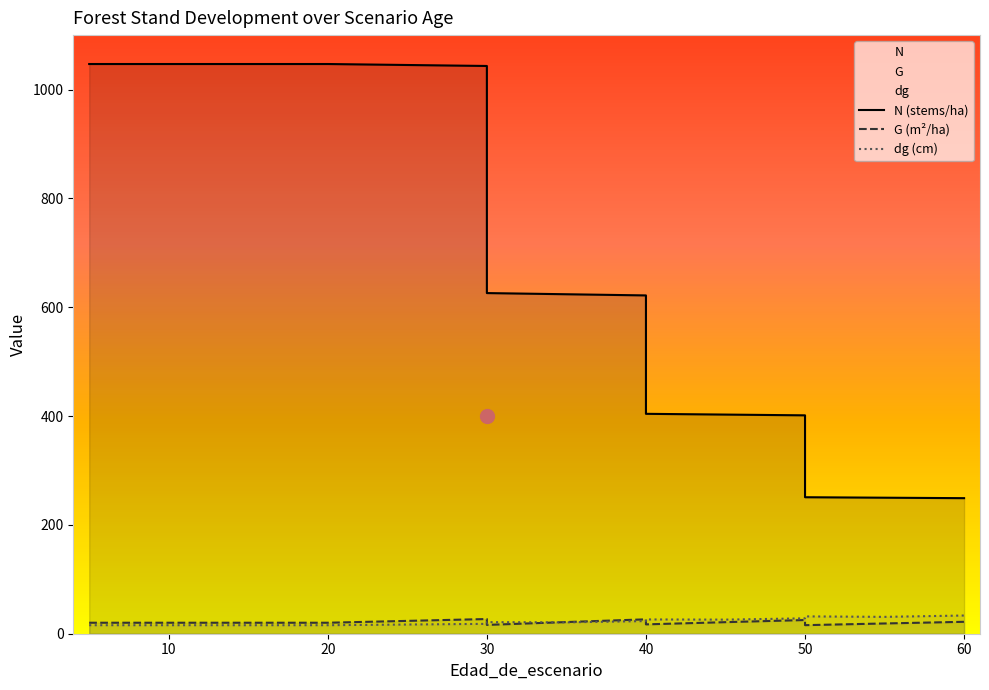

How many lines are shown in the chart?

3